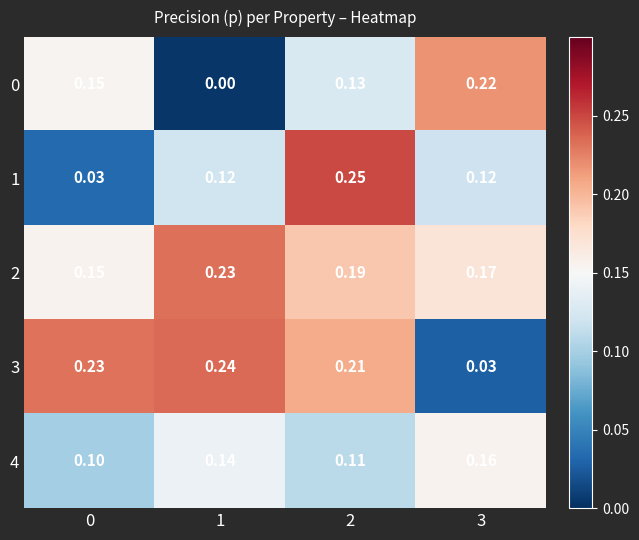

Is the value of 1 at 2 greater than the value of 3 at 1?

Yes